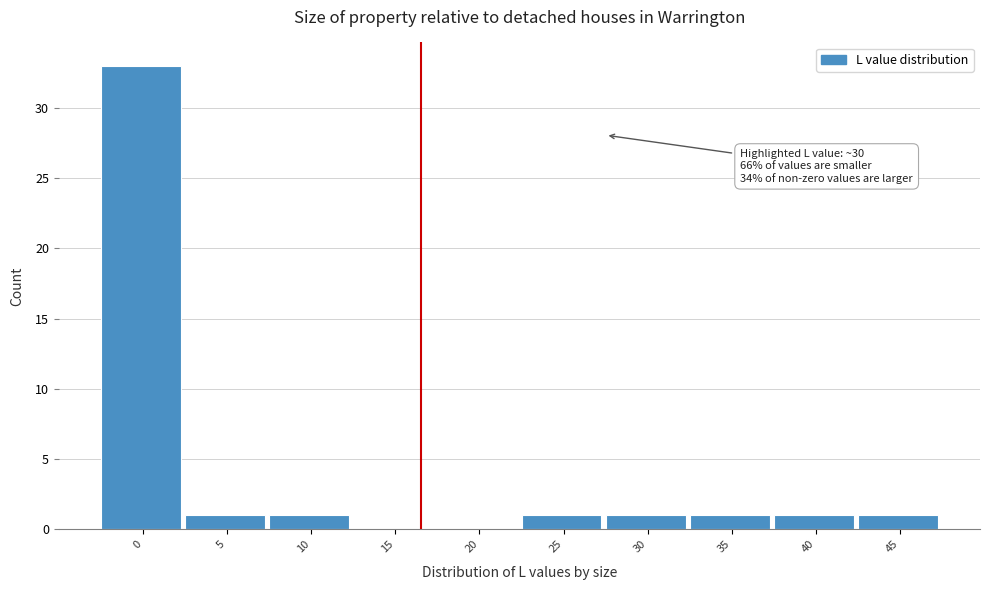

Reading left to right, list all the values displayed in this chart.

0=33	5=1	10=1	15=0	20=0	25=1	30=1	35=1	40=1	45=1